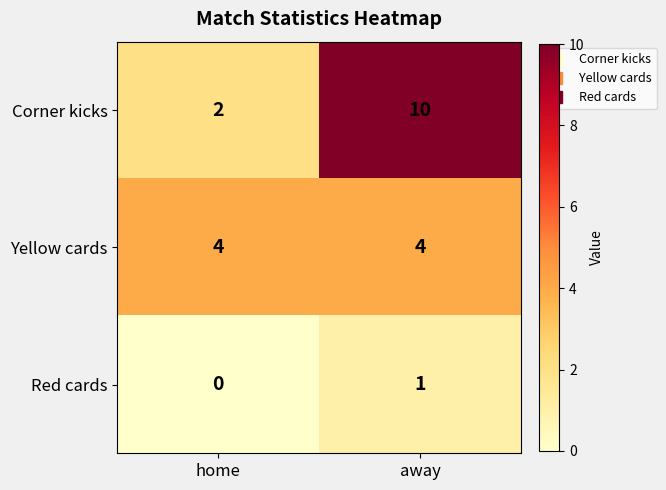

Which label corresponds to the smallest value in the chart?

home